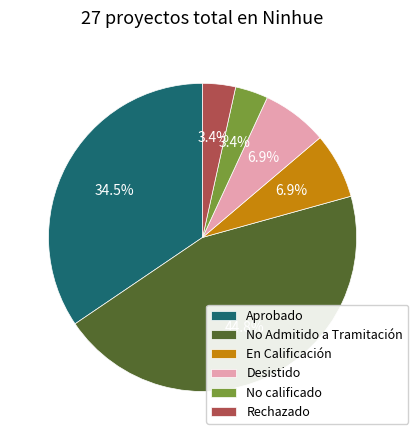

Is there a majority slice in this chart?

No